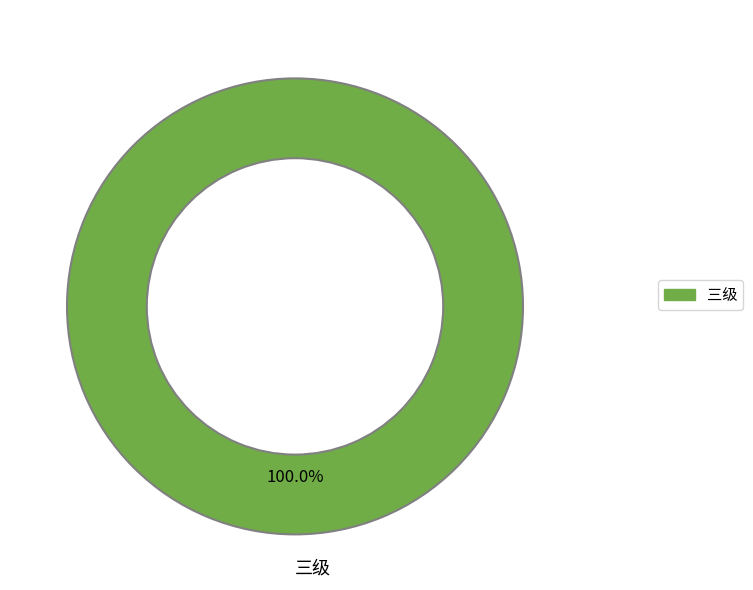

Rank the categories by value from lowest to highest.

三级